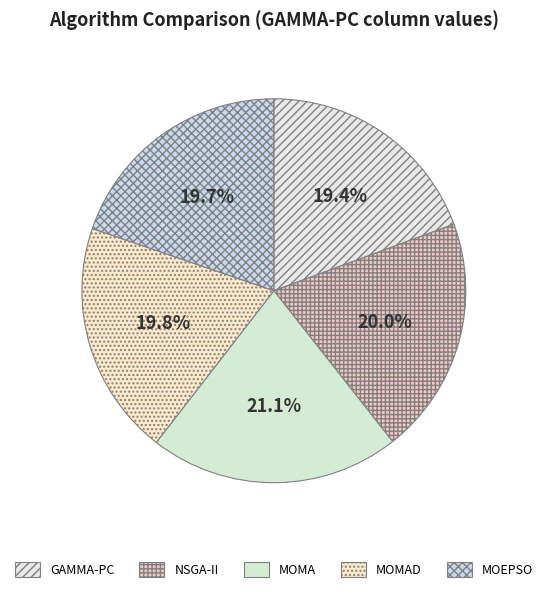

Which category has the smallest portion of the pie?

GAMMA-PC